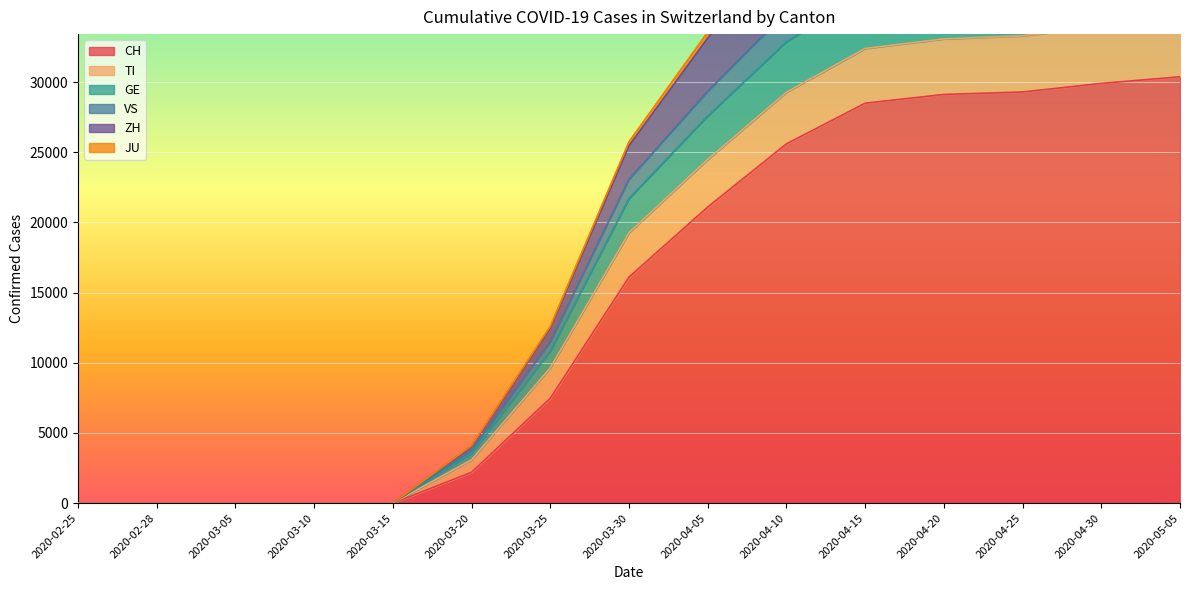

The ZH series shows 0 at 2020-03-10. True or false?

True